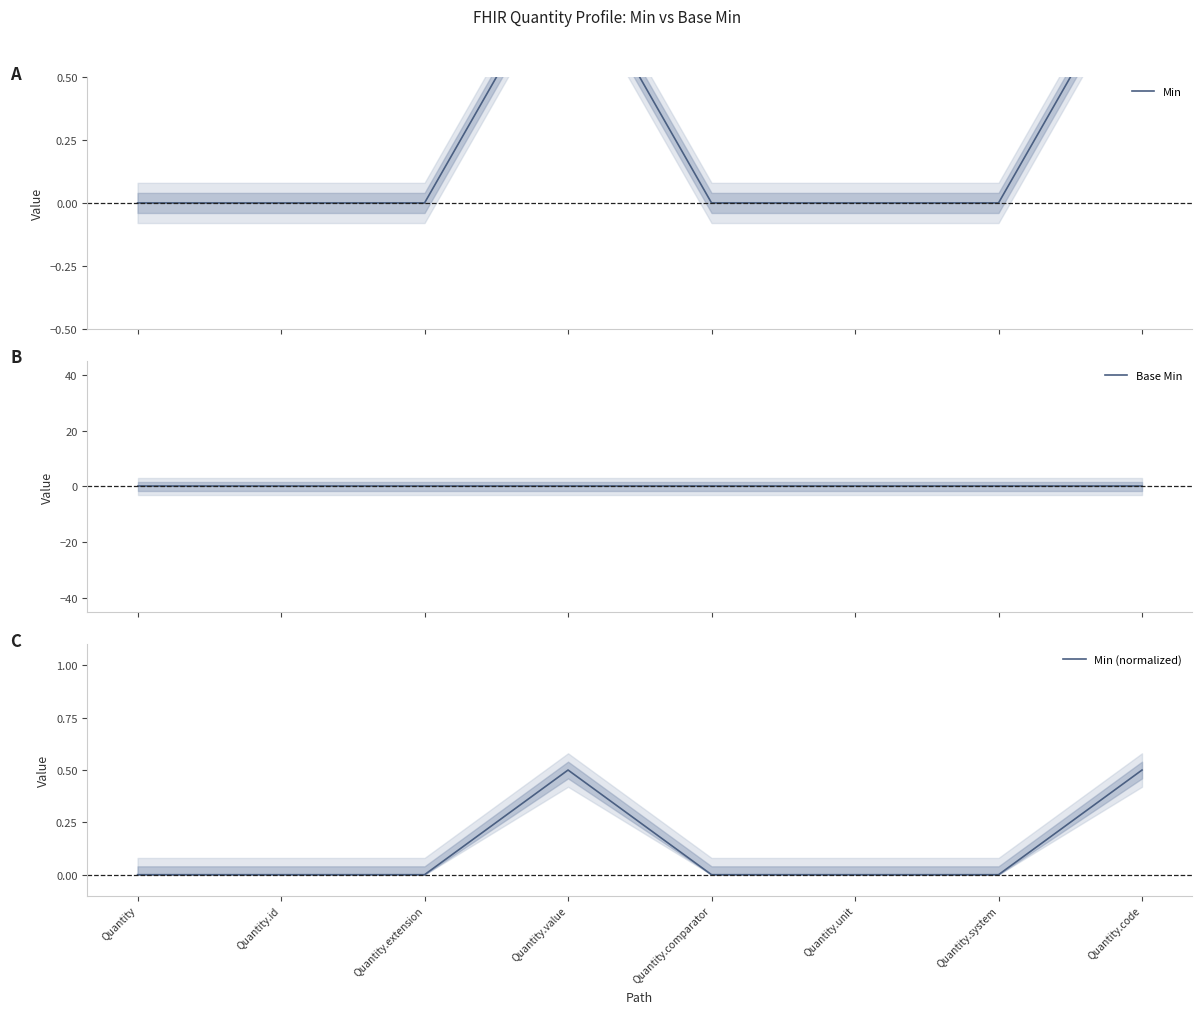

Between Quantity.system and Quantity.unit, which is larger?

Quantity.system